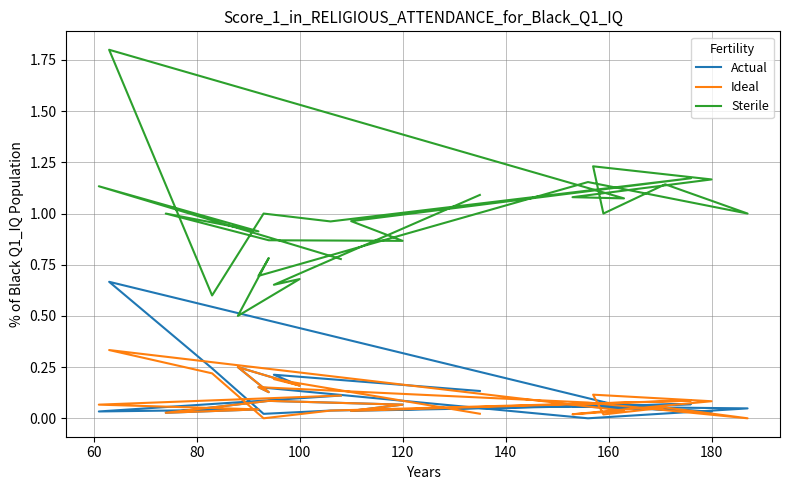

True or false: Ideal has more than 0 points higher than both neighbors.

True